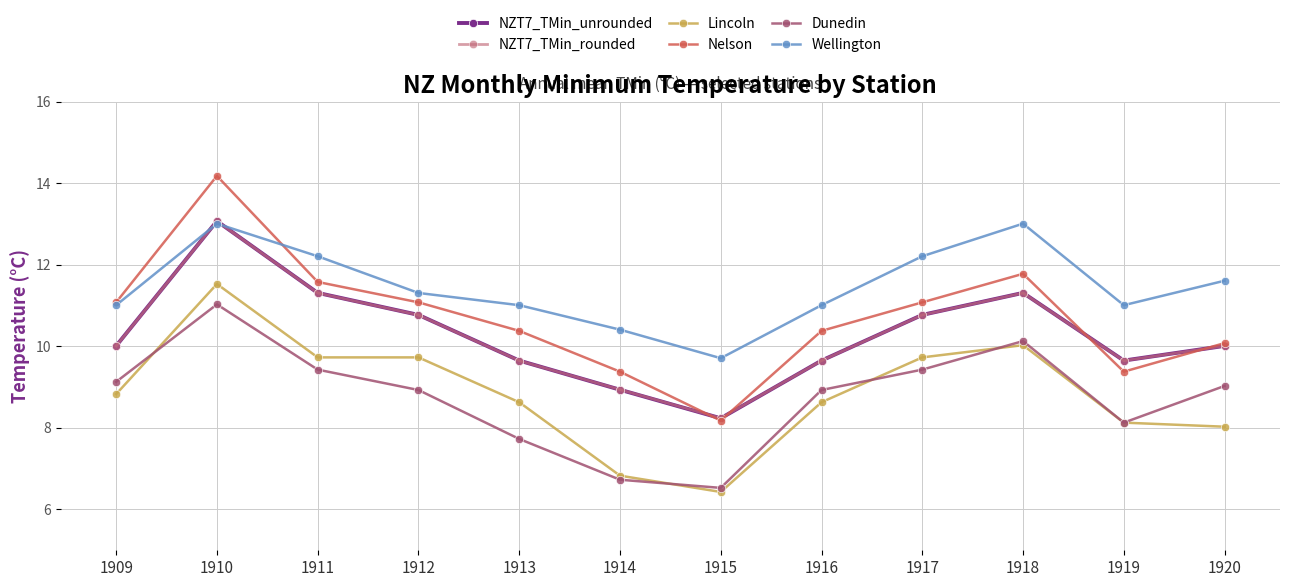

At which label does Lincoln first exceed 8?

1909